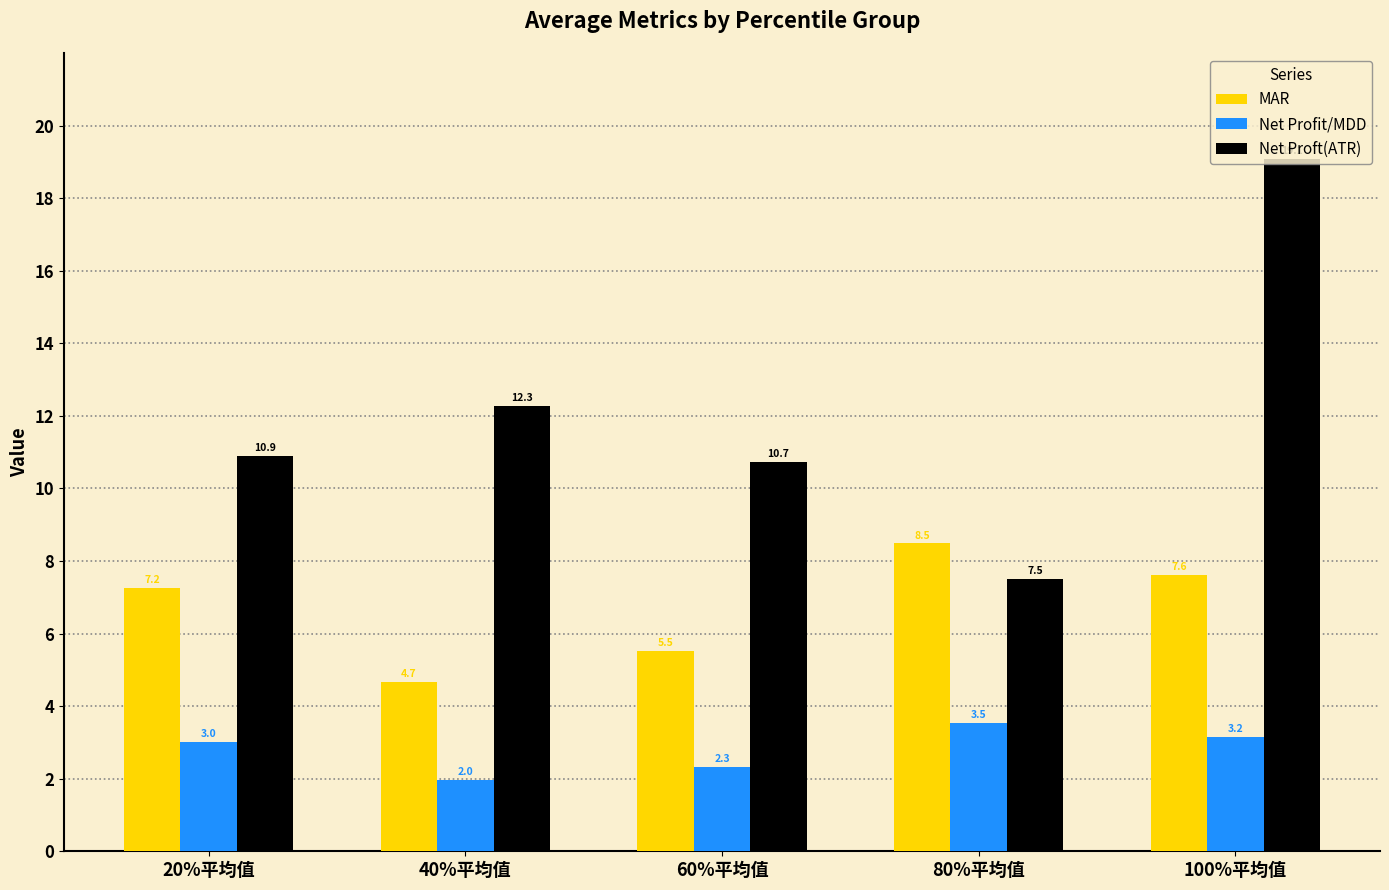

Which series has the largest total across all categories?

Net Proft(ATR)